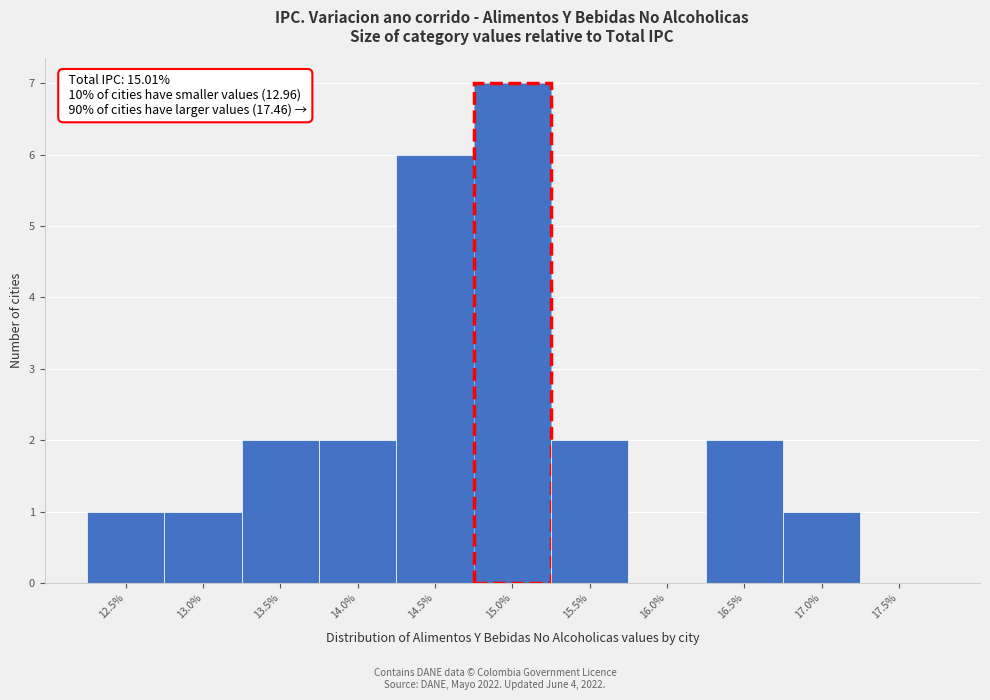

Reading left to right, what are all the values shown in this chart?

12.5%=1	13.0%=1	13.5%=2	14.0%=2	14.5%=6	15.0%=7	15.5%=2	16.0%=0	16.5%=2	17.0%=1	17.5%=0